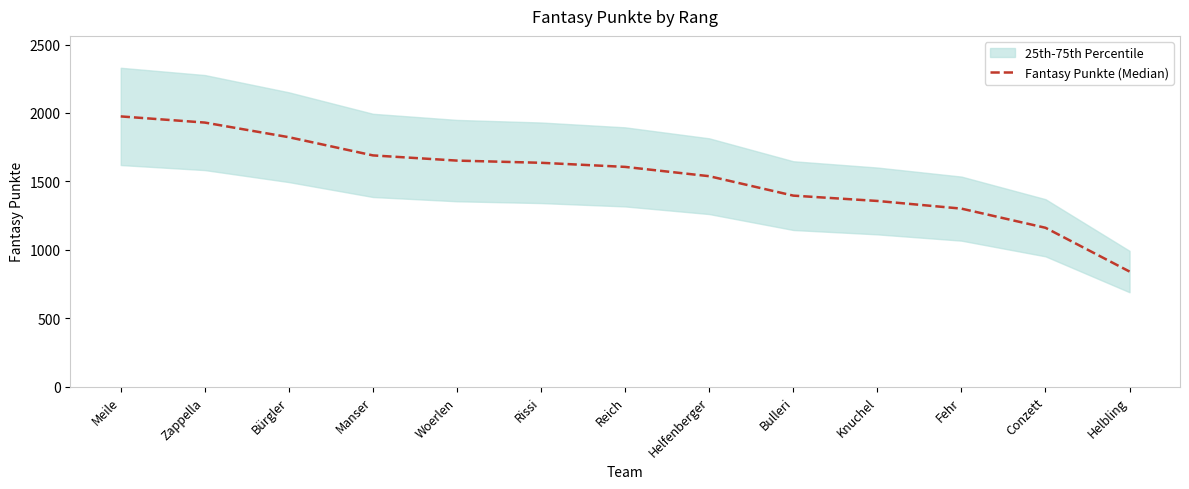

Reading right to left, transcribe all the data shown in this chart.

841	1161	1301	1357	1396	1538	1606	1636	1652	1690	1823	1930	1975